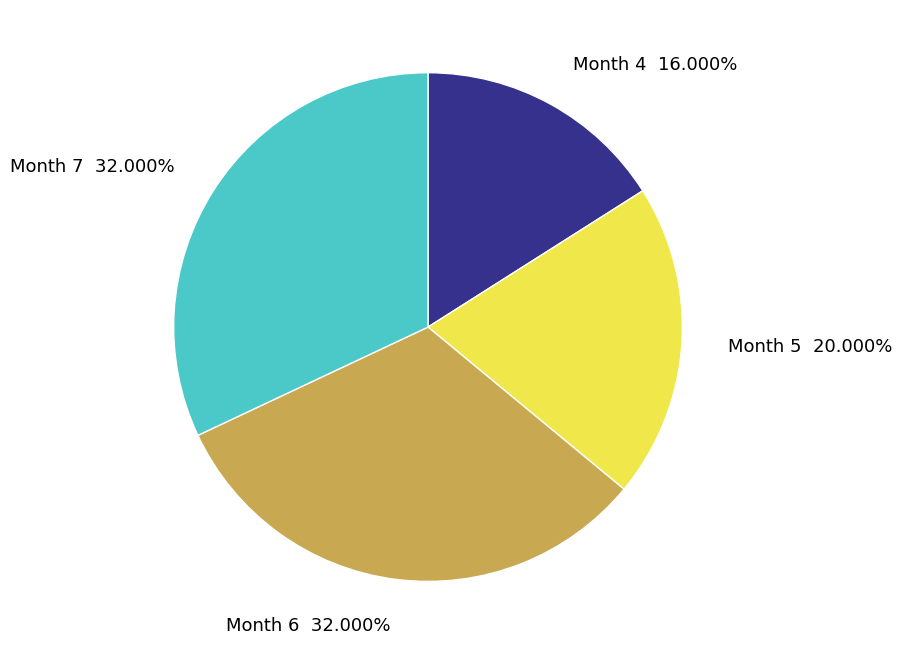

What is the ratio of the value at Month 7 to the value at Month 5?

1.6